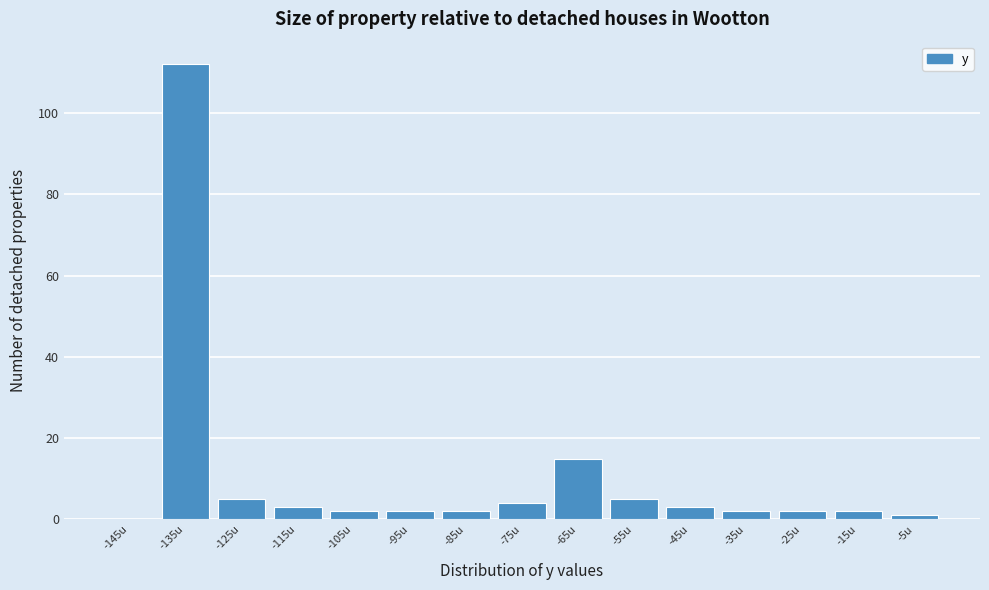

Reading left to right, extract all data points from this chart.

-145u=0	-135u=112	-125u=5	-115u=3	-105u=2	-95u=2	-85u=2	-75u=4	-65u=15	-55u=5	-45u=3	-35u=2	-25u=2	-15u=2	-5u=1